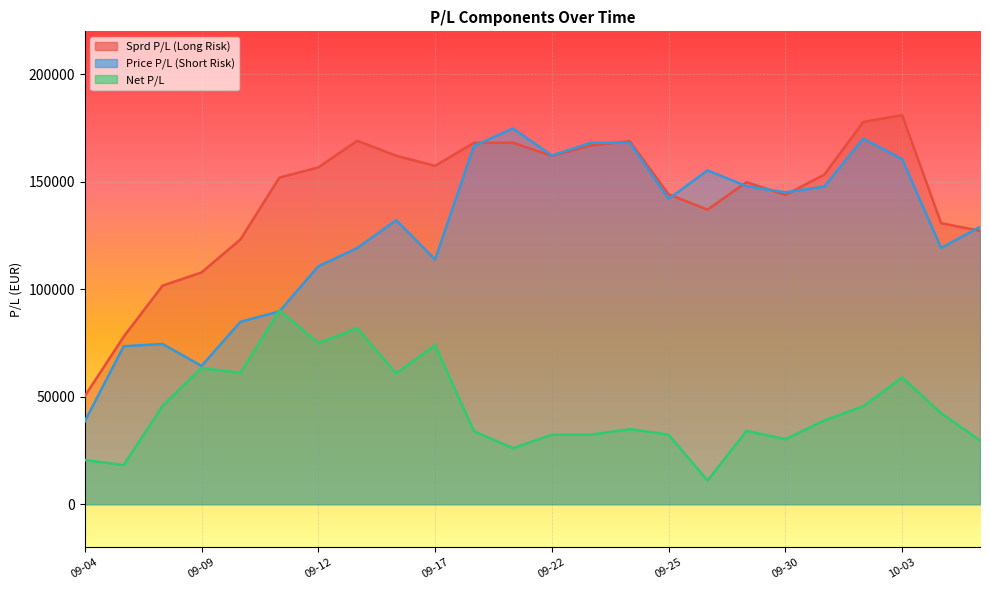

List the series in order of their peak value, lowest first.

Net P/L, Price P/L (Short Risk), Sprd P/L (Long Risk)